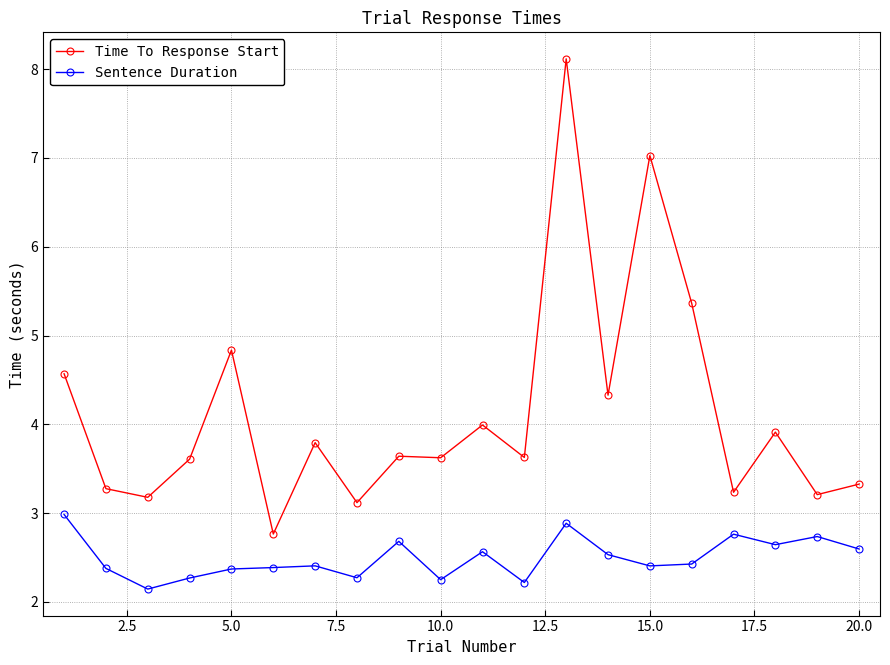

Which series has the largest range (max minus min)?

Time To Response Start